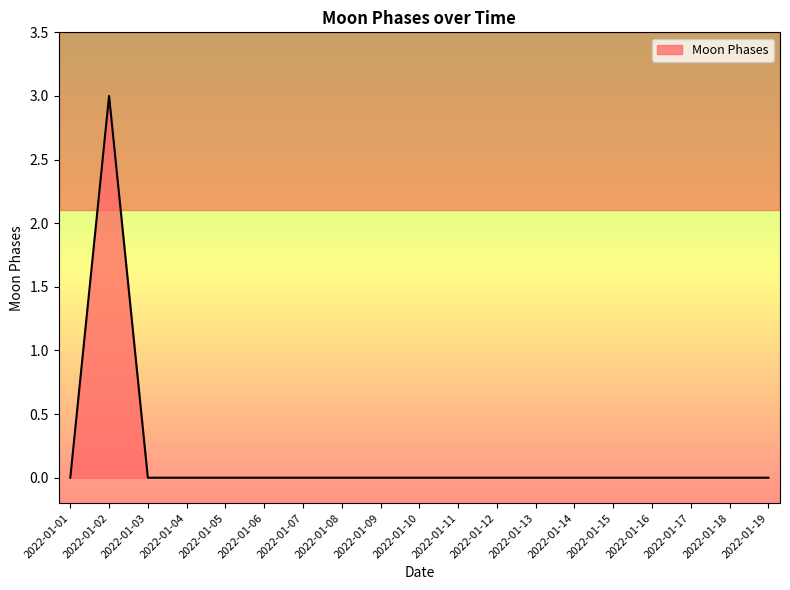

Is it true that the value at 2022-01-12 is -1?

False